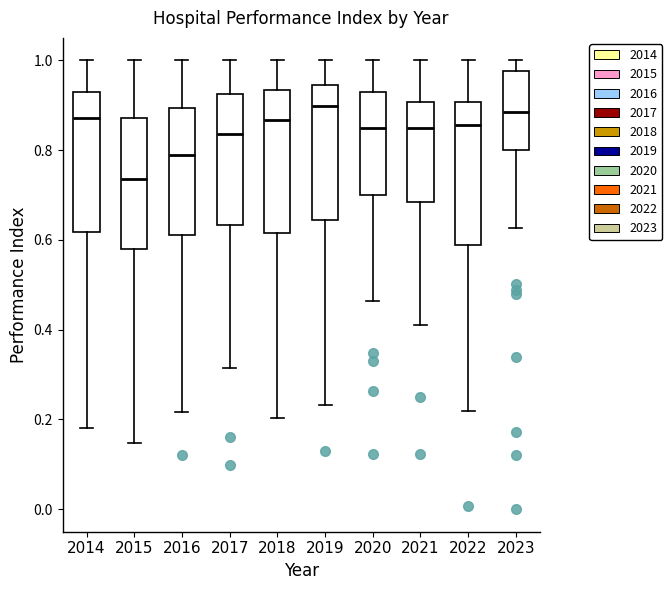

Reading left to right, transcribe this box plot: for each box, give where its median line is, the range the box spans, and where its two whiskers end, as read against the y-axis. The values are not printed on the chart, so give them approximately, as read against the axis.

2014: median 0.88, box 0.62 to 0.92, whiskers 0.18 to 1.00
2015: median 0.74, box 0.58 to 0.88, whiskers 0.14 to 1.00
2016: median 0.78, box 0.62 to 0.90, whiskers 0.22 to 1.00
2017: median 0.84, box 0.64 to 0.92, whiskers 0.32 to 1.00
2018: median 0.86, box 0.62 to 0.94, whiskers 0.20 to 1.00
2019: median 0.90, box 0.64 to 0.94, whiskers 0.24 to 1.00
2020: median 0.84, box 0.70 to 0.92, whiskers 0.46 to 1.00
2021: median 0.84, box 0.68 to 0.90, whiskers 0.42 to 1.00
2022: median 0.86, box 0.58 to 0.90, whiskers 0.22 to 1.00
2023: median 0.88, box 0.80 to 0.98, whiskers 0.62 to 1.00